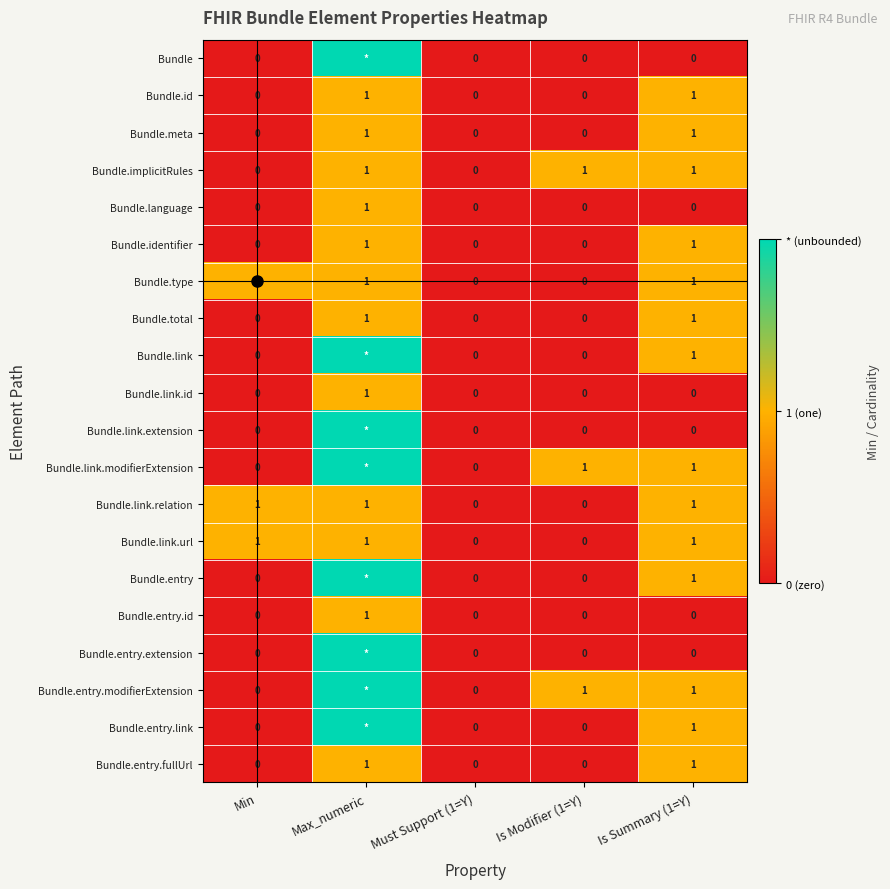

Between Is Summary (1=Y) and Min, which is larger?

Is Summary (1=Y)